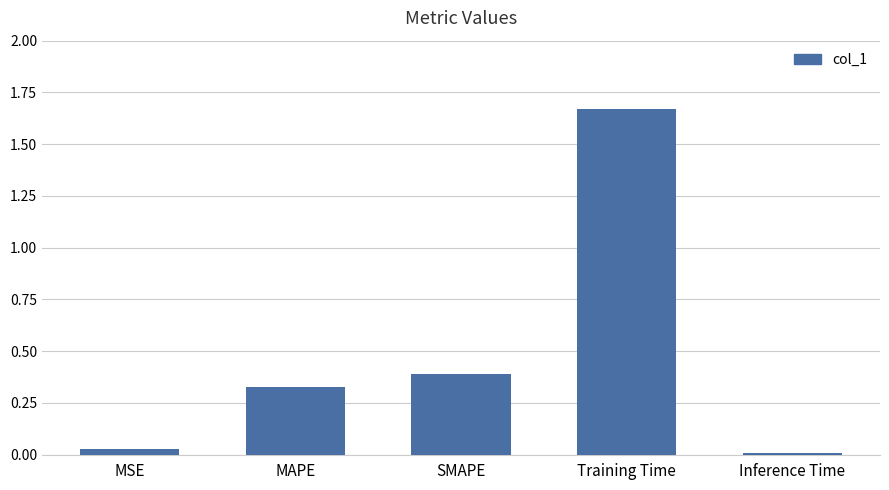

What is the difference between the maximum and second lowest values?

1.6